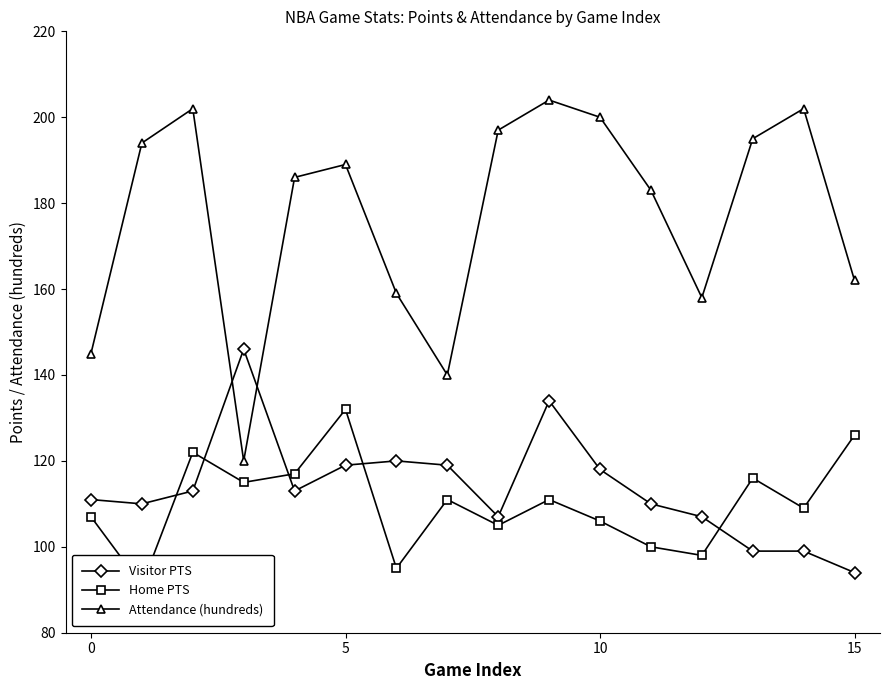

What is the smallest value displayed?

91